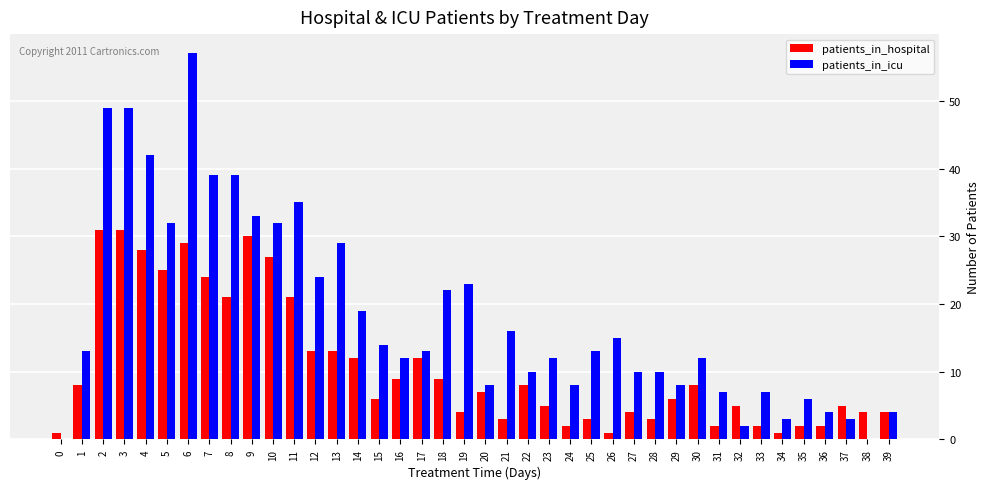

Between 21 and 33, which series saw the biggest shift?

patients_in_icu